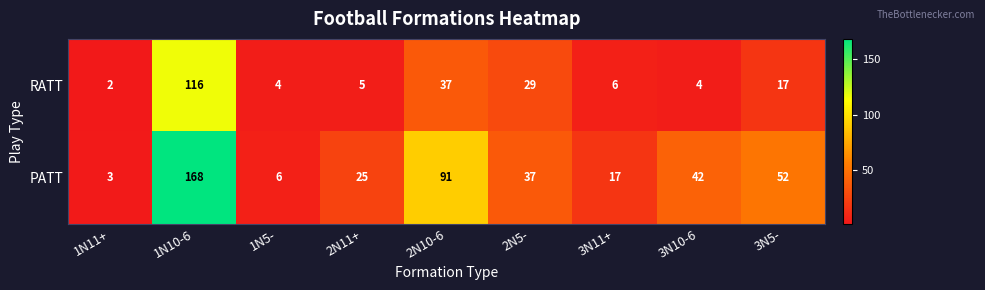

At which category is the sum across all series the highest?

1N10-6